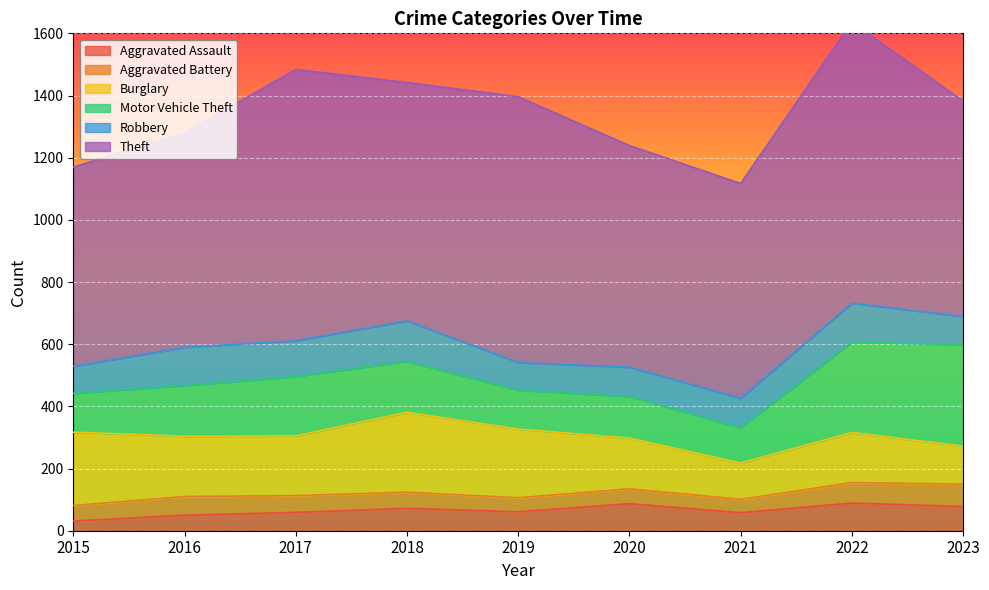

At which category is the sum across all series the highest?

2022